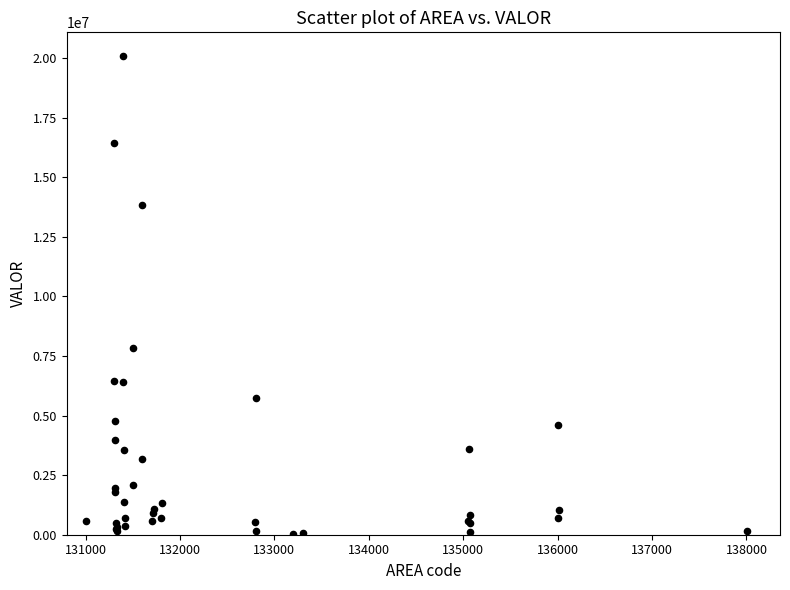

What Y value in the scatter plot is closest to 10063017?

7817115